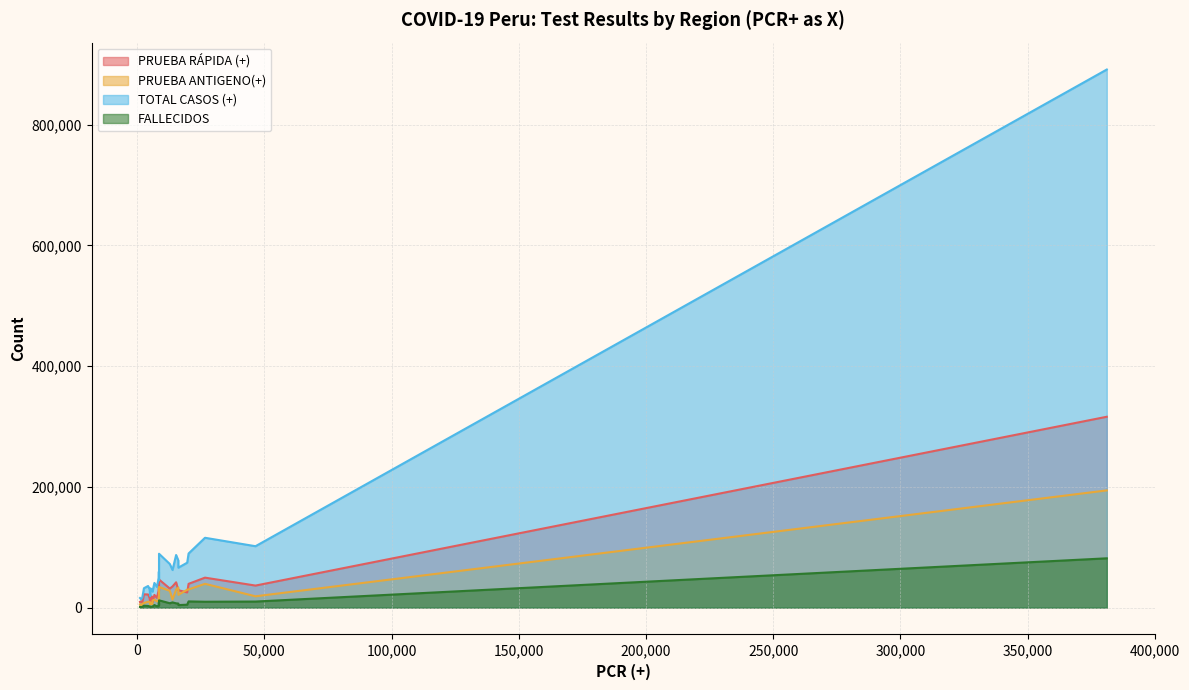

Which series changed the most between LAMBAYEQUE and APURIMAC?

TOTAL CASOS (+)